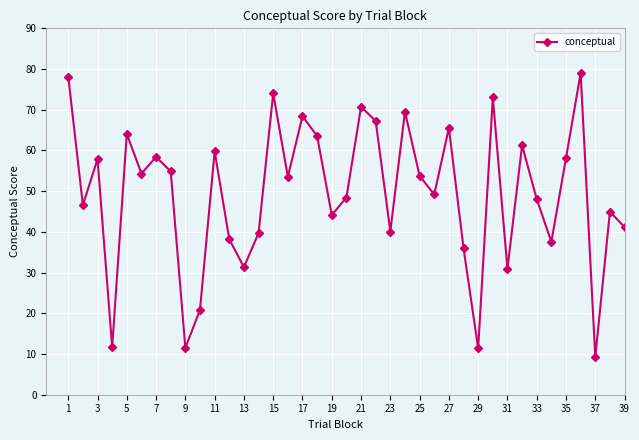

How many interior local valleys (lower than both neighbors) does the data have?

13